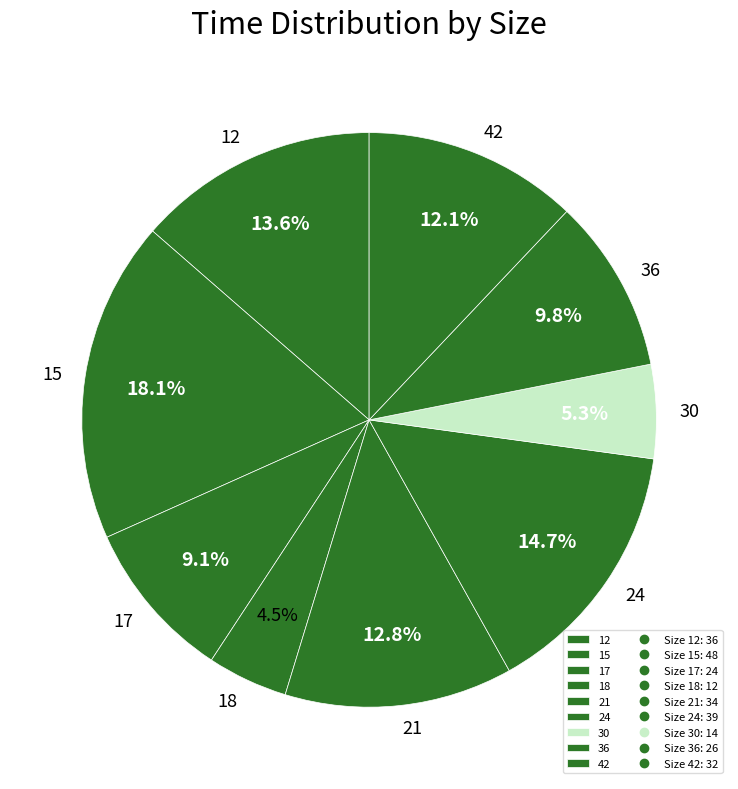

To the nearest percent, what is the combined percentage of 18 and 24?

19%